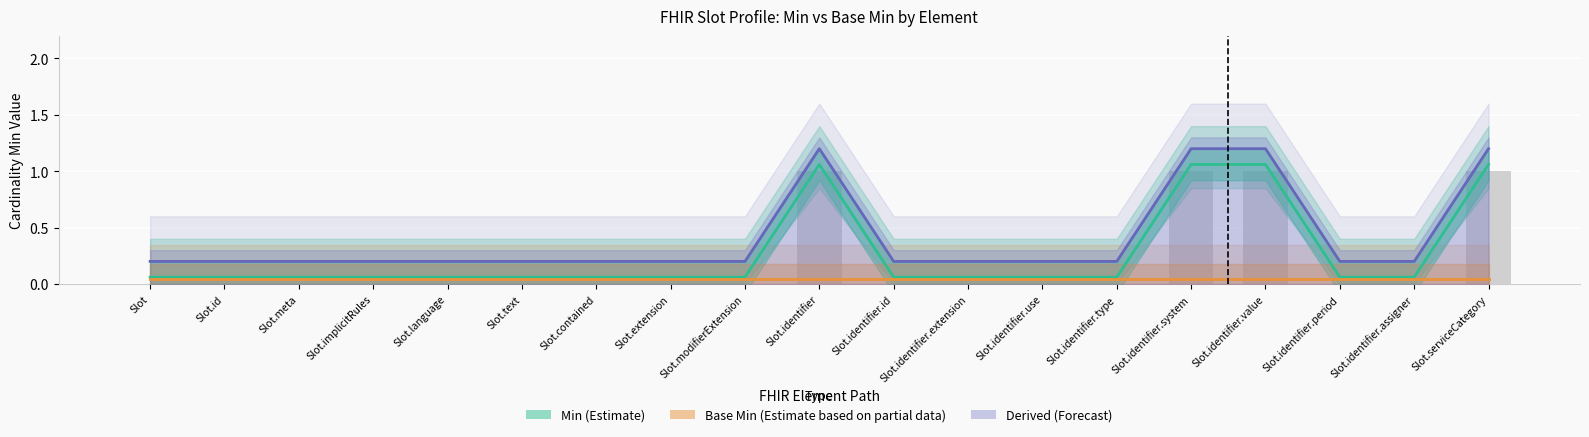

Rank the series by their maximum value, from highest to lowest.

Derived (Forecast), Min (Estimate), Base Min (Estimate based on partial data)